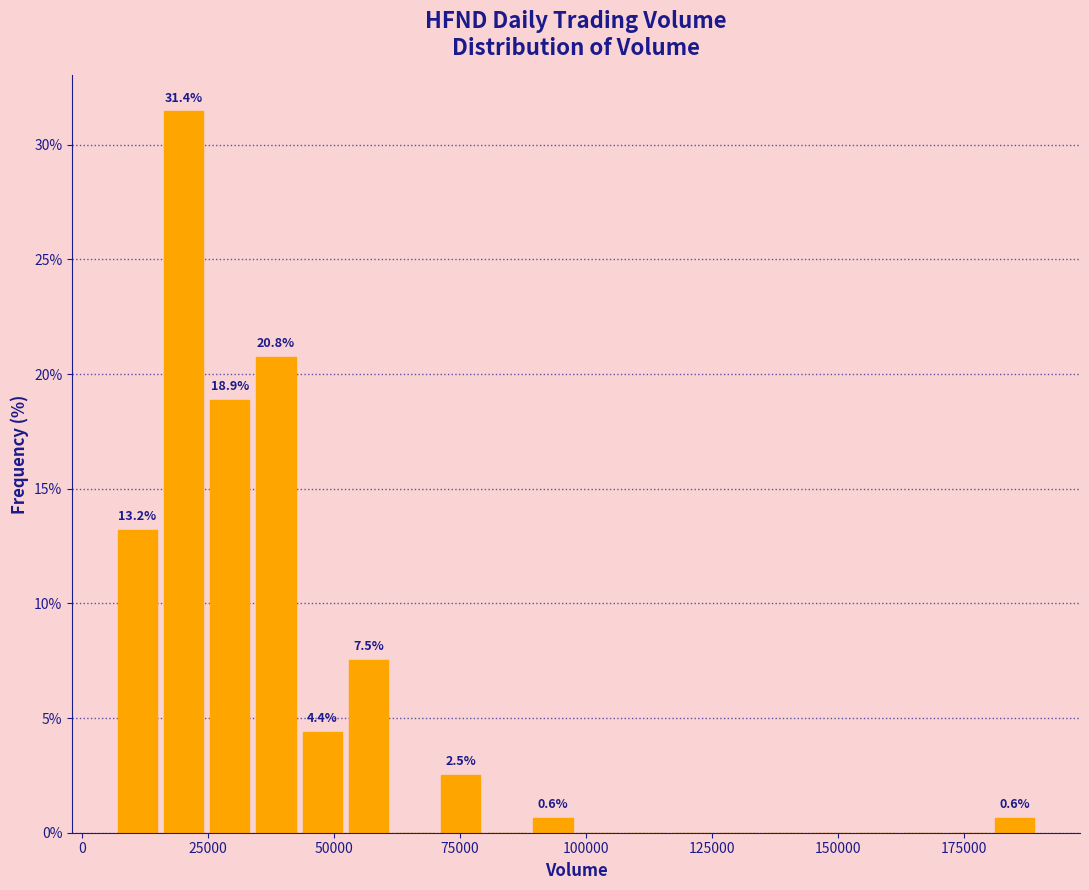

Read against the x-axis, roughly where is the centre of the tallest bar?

20000